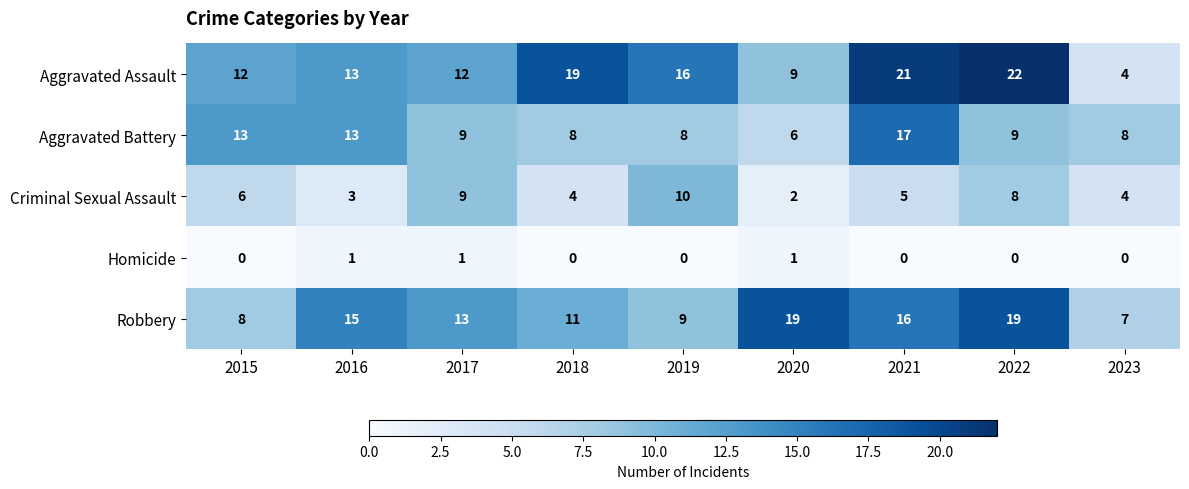

Which series has the largest range (max minus min)?

Aggravated Assault